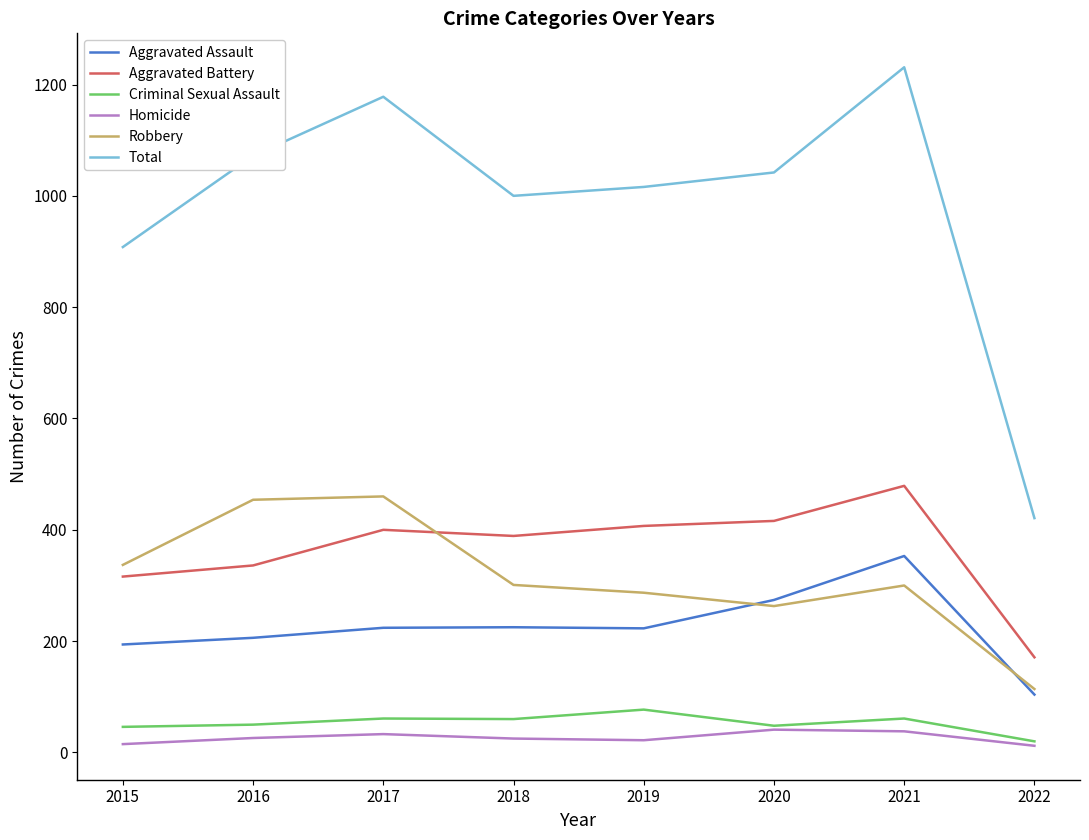

What is the sum of all Total values?

7868